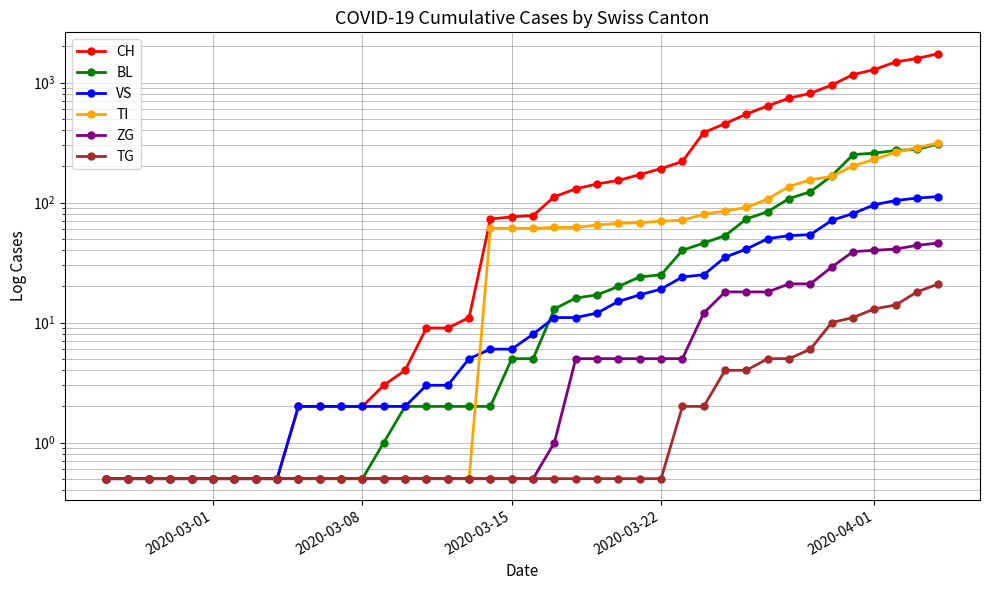

What are all the series names shown in the legend?

CH, BL, VS, TI, ZG, TG